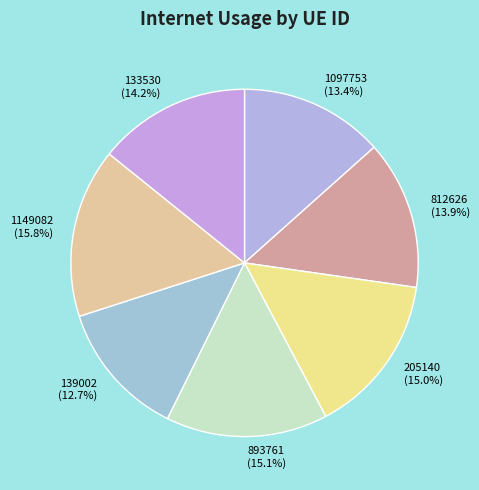

What is the ratio of the value at 133530 to the value at 205140?

0.9